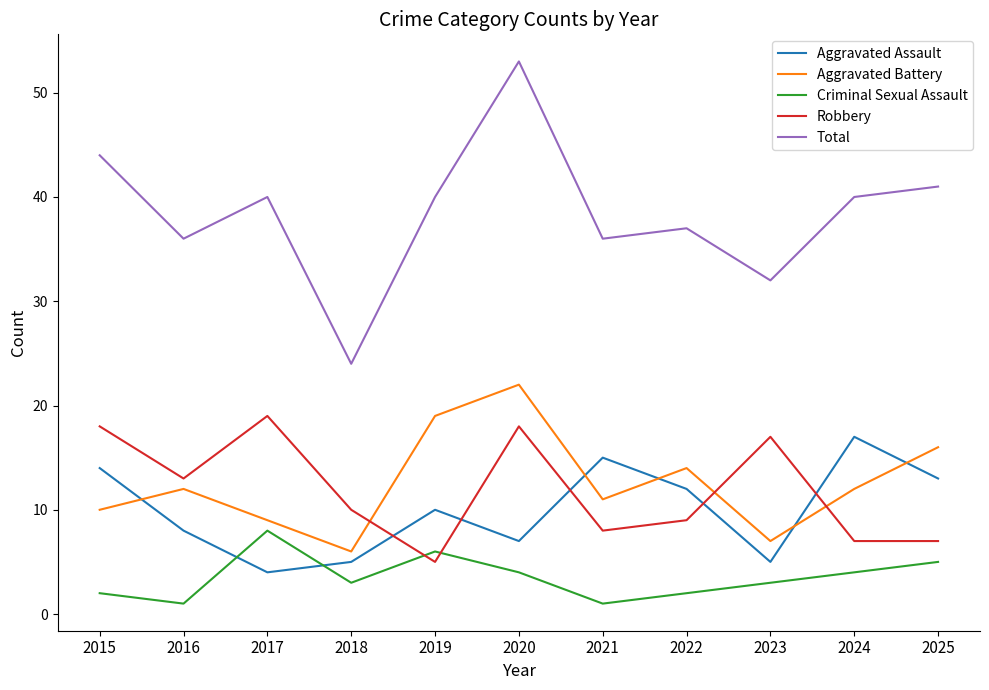

True or false: Total and Aggravated Battery intersect in this chart.

False